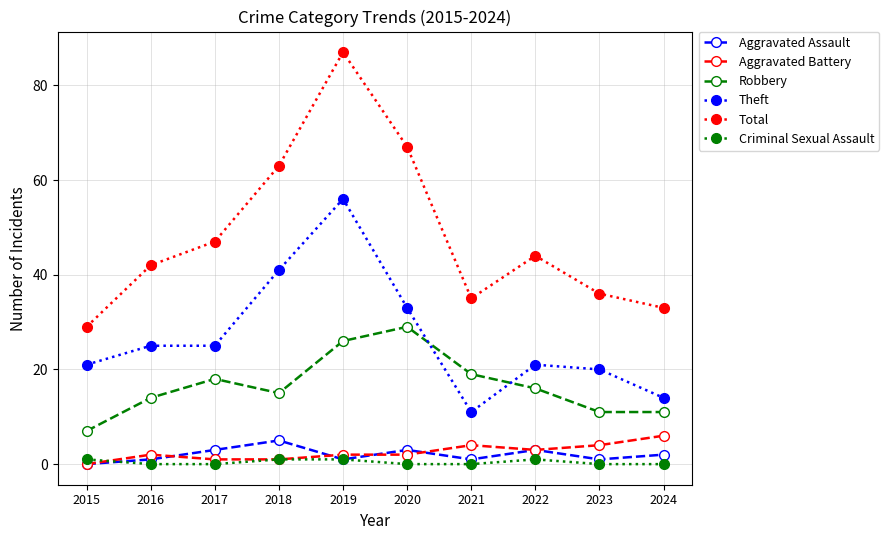

Is the value of Aggravated Assault at 2018 greater than the value of Criminal Sexual Assault at 2020?

Yes